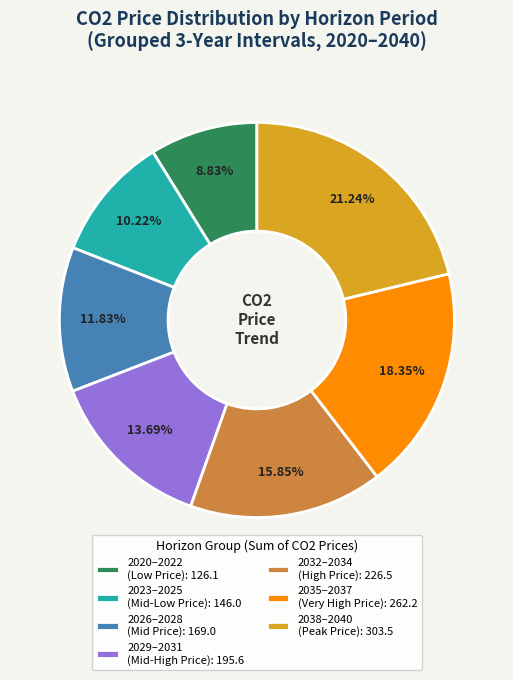

Is there any slice that represents more than half of the pie?

No